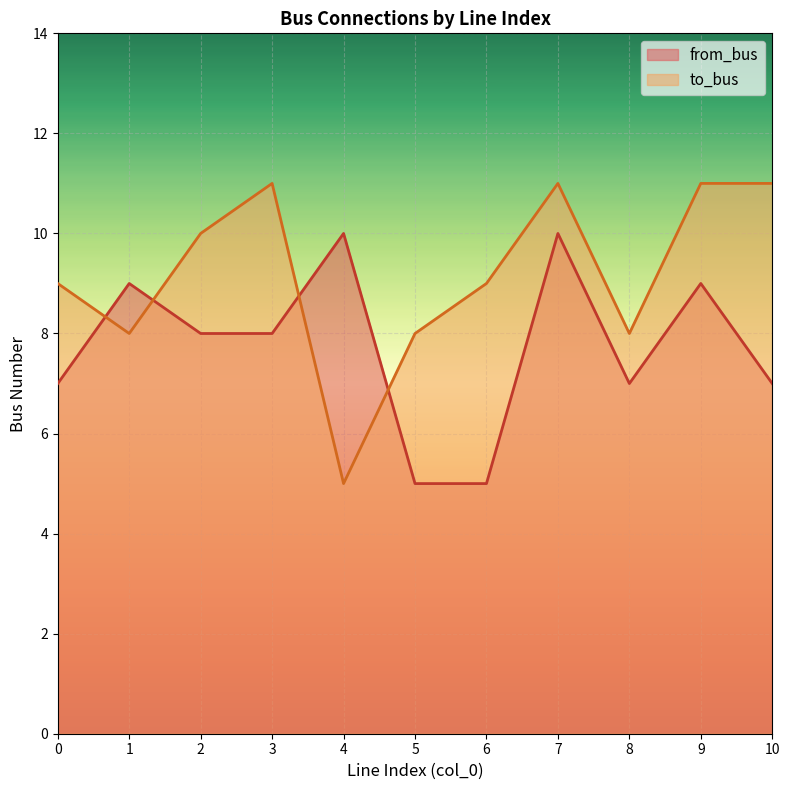

Where is the first local minimum for to_bus?

1